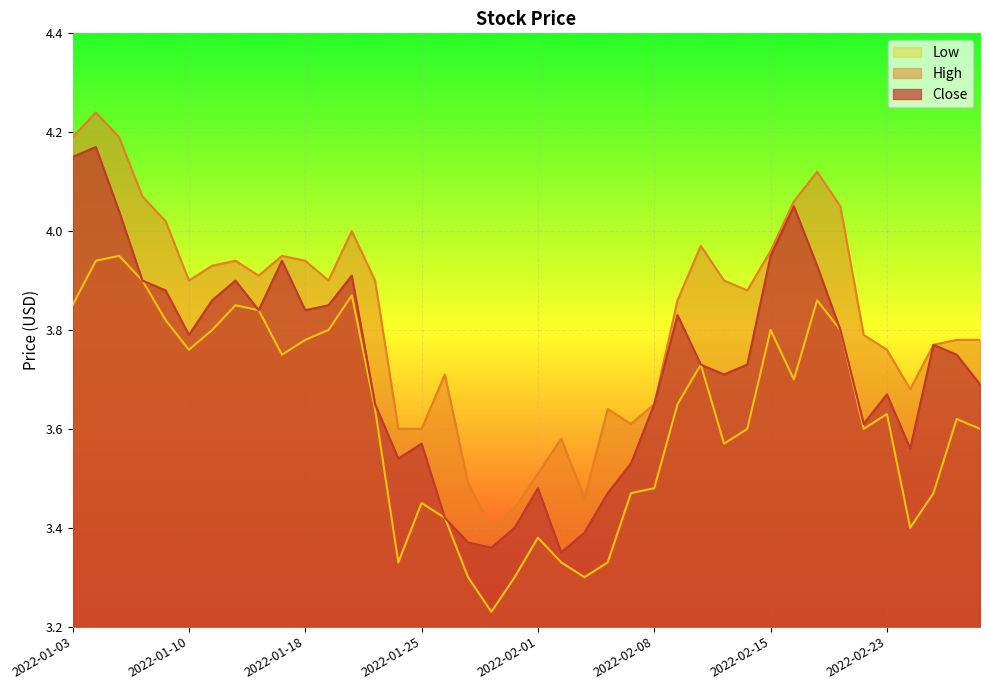

List the series in order of their overall mean, highest first.

High, Close, Low